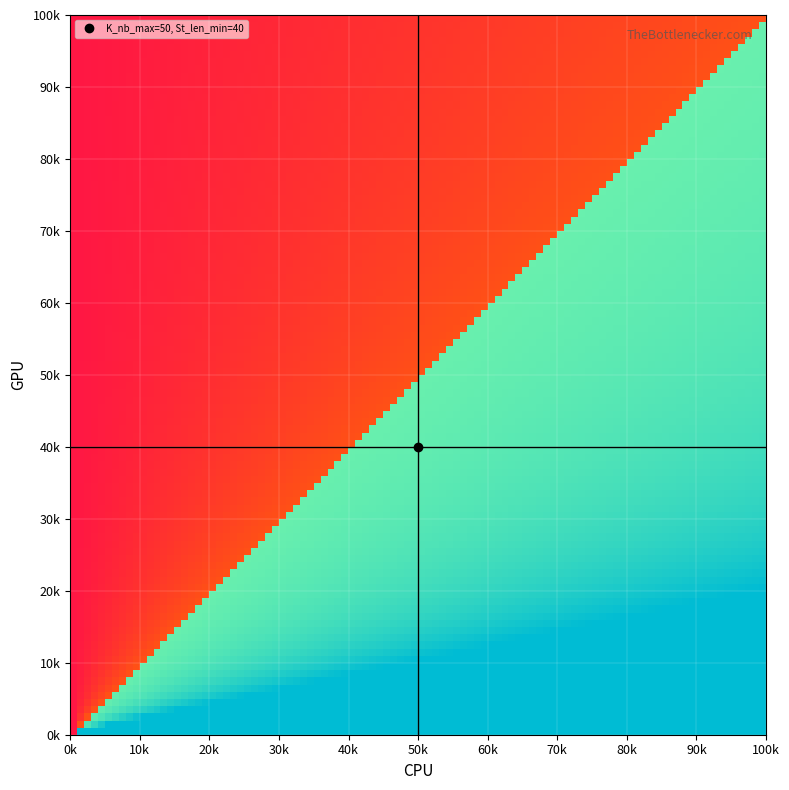

What is the maximum value shown in the chart?

50